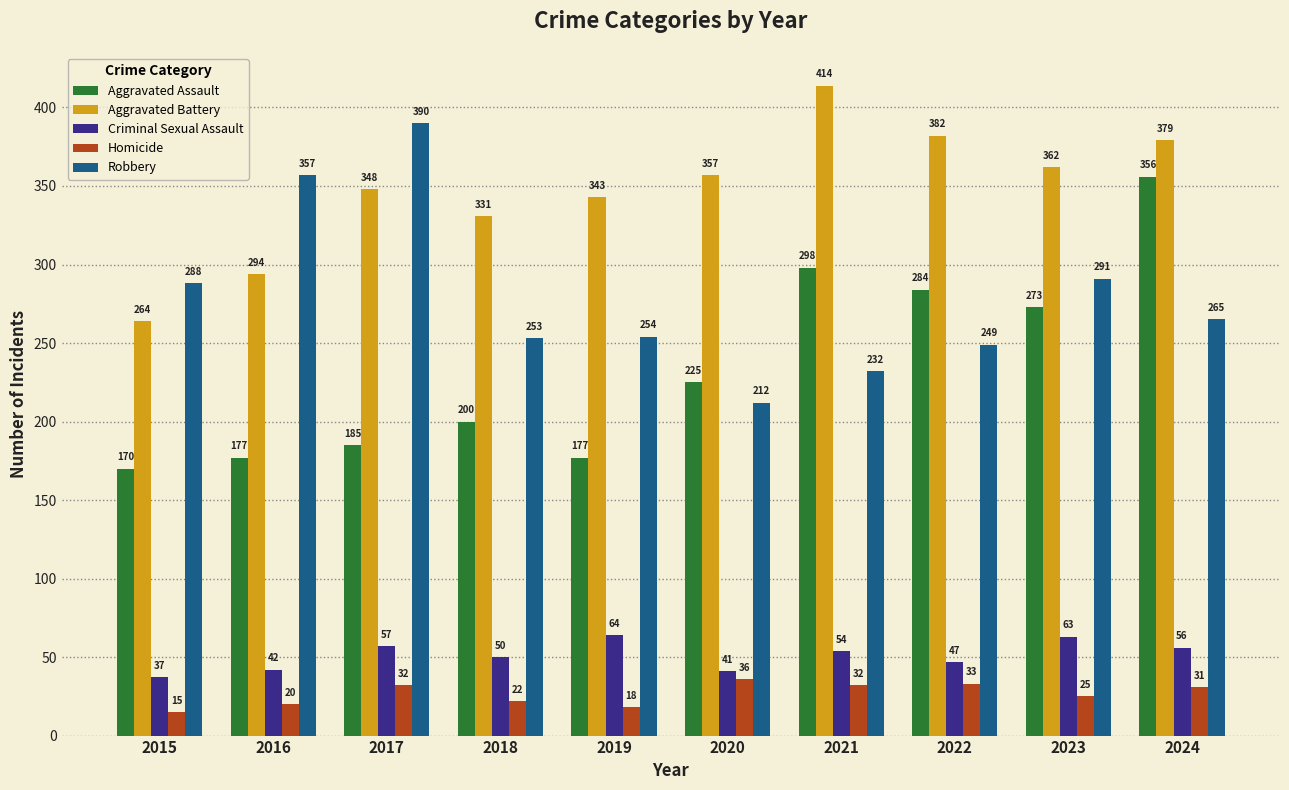

List the series in order of their peak value, lowest first.

Homicide, Criminal Sexual Assault, Aggravated Assault, Robbery, Aggravated Battery